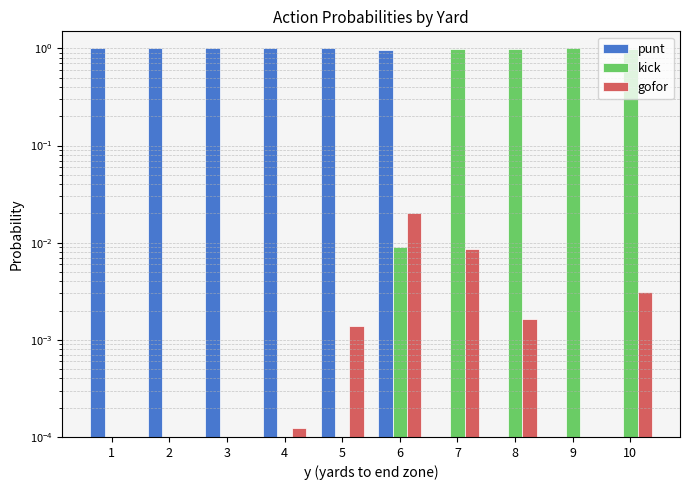

The gofor series shows 0.0 at 9. True or false?

True